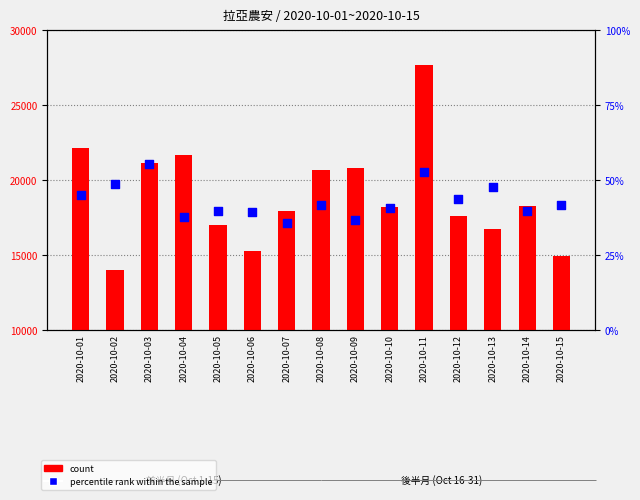

Which series contains the highest Y value?

count